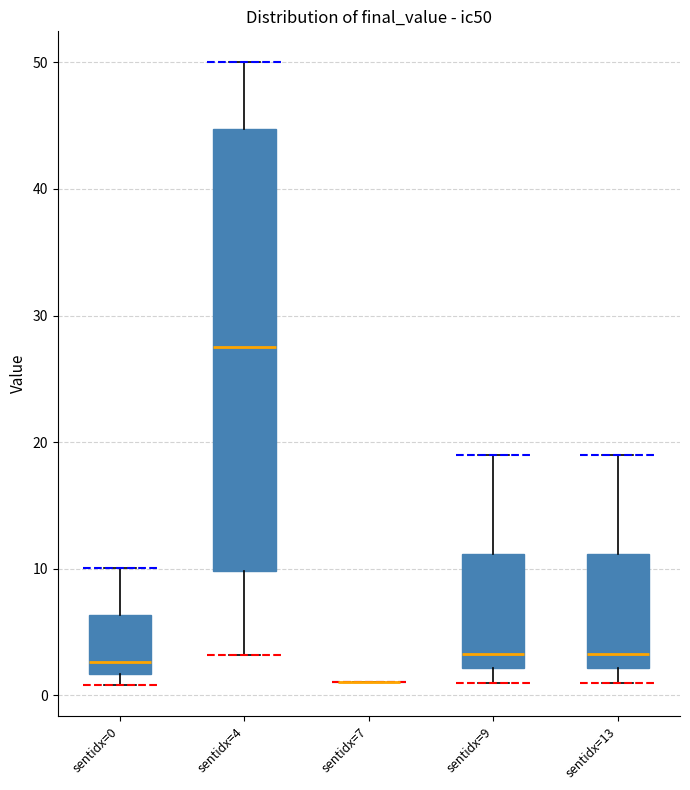

Where does the upper whisker of the box for sentidx=0 end on the y-axis? The values are not printed on the chart, so give them approximately, as read against the axis.

10